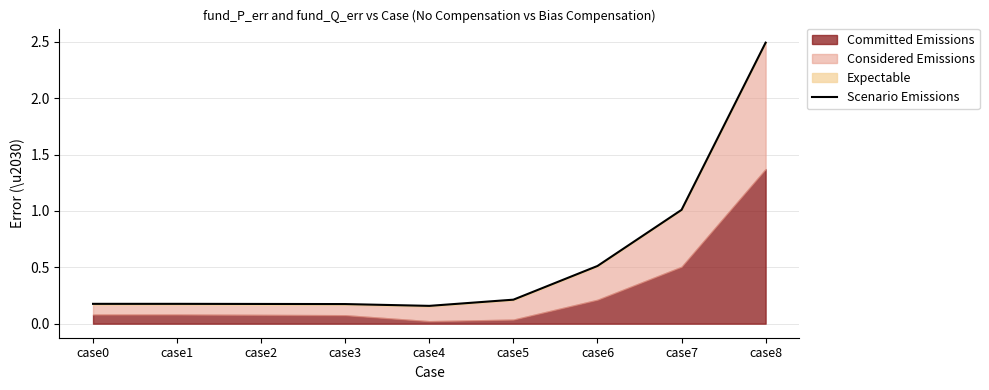

Between case5 and case8, which is larger?

case8